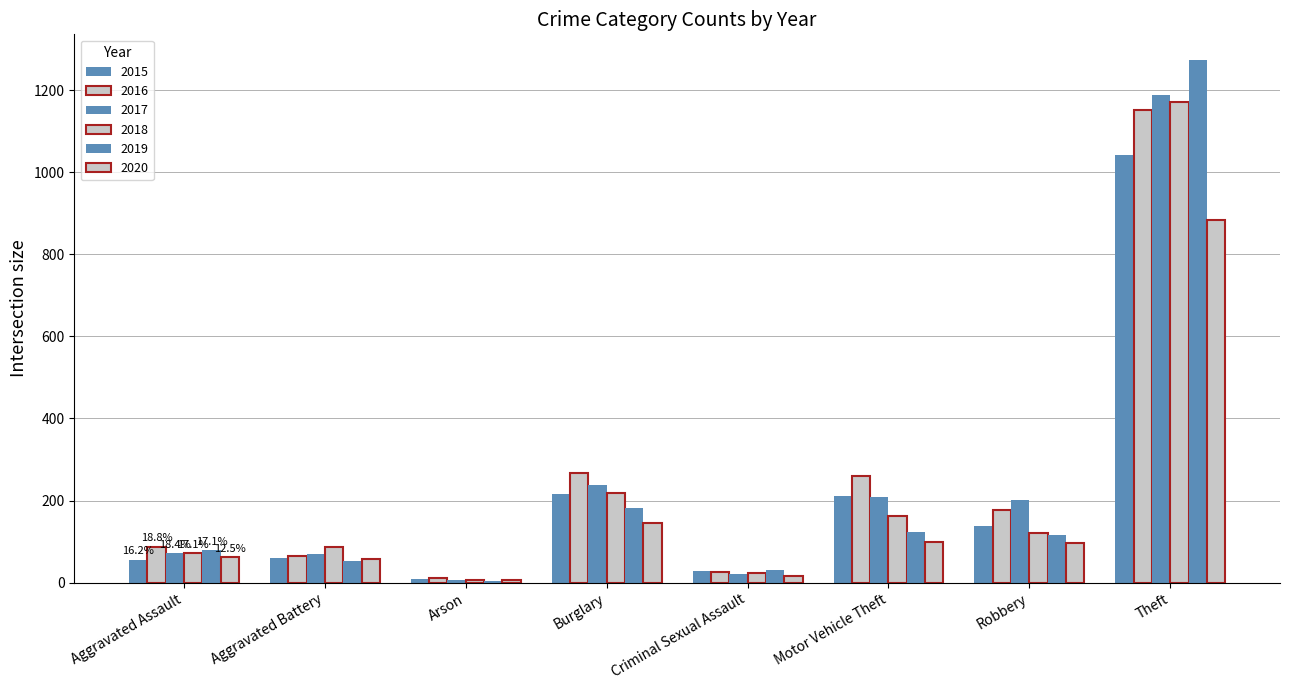

Reading right to left, transcribe all the data shown in this chart.

2015: Theft=1041	Robbery=139	Motor Vehicle Theft=212	Criminal Sexual Assault=29	Burglary=216	Arson=10	Aggravated Battery=60	Aggravated Assault=56
2016: Theft=1151	Robbery=178	Motor Vehicle Theft=259	Criminal Sexual Assault=26	Burglary=266	Arson=12	Aggravated Battery=66	Aggravated Assault=88
2017: Theft=1188	Robbery=202	Motor Vehicle Theft=208	Criminal Sexual Assault=22	Burglary=237	Arson=7	Aggravated Battery=71	Aggravated Assault=72
2018: Theft=1170	Robbery=121	Motor Vehicle Theft=163	Criminal Sexual Assault=24	Burglary=218	Arson=7	Aggravated Battery=86	Aggravated Assault=72
2019: Theft=1272	Robbery=116	Motor Vehicle Theft=123	Criminal Sexual Assault=31	Burglary=182	Arson=5	Aggravated Battery=53	Aggravated Assault=80
2020: Theft=884	Robbery=97	Motor Vehicle Theft=99	Criminal Sexual Assault=16	Burglary=146	Arson=7	Aggravated Battery=57	Aggravated Assault=62